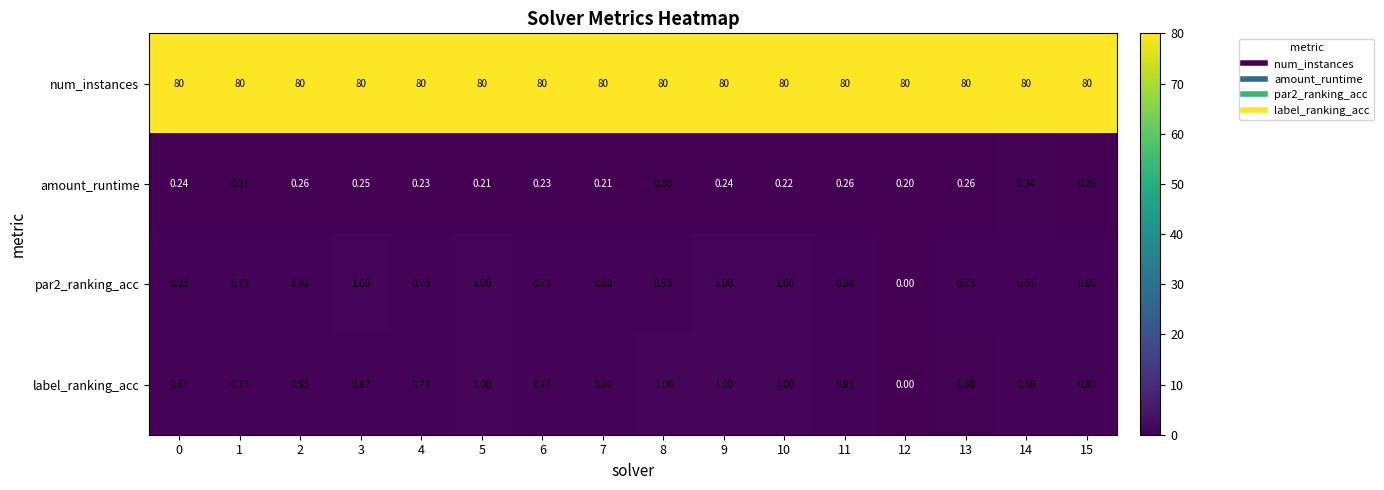

At which category is the sum across all series the highest?

9